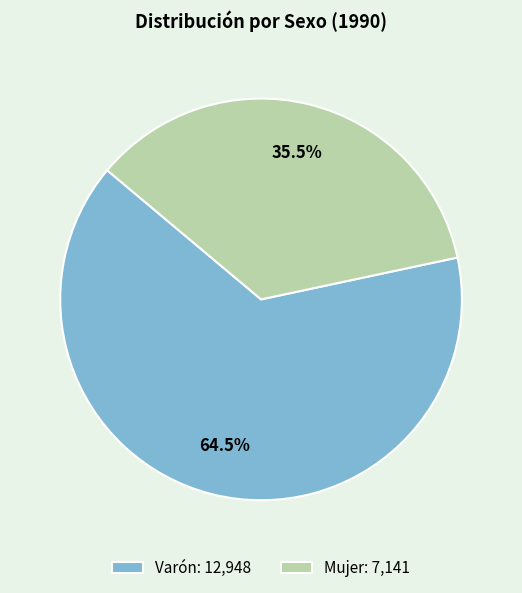

Is it true that Varón is 74% of the pie?

False